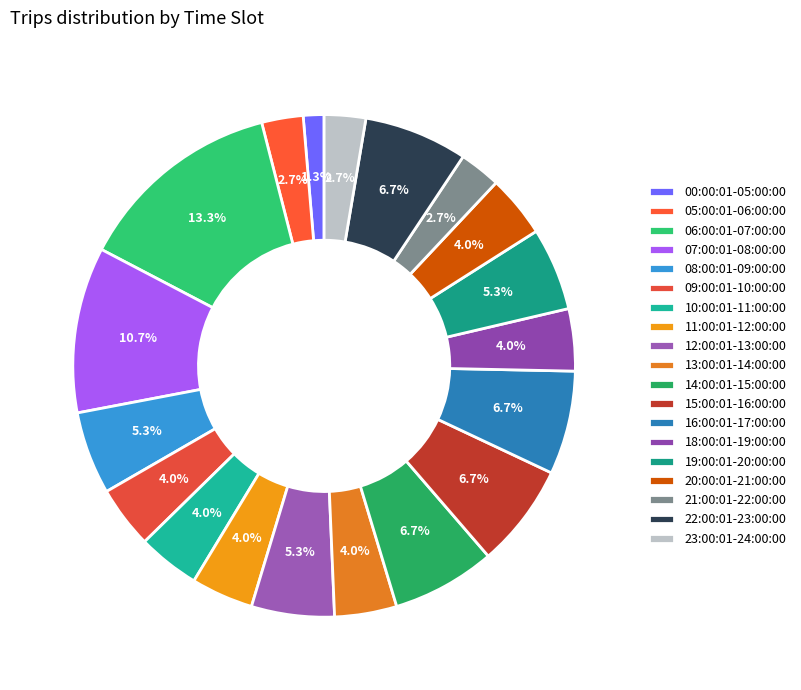

The 22:00:01-23:00:00 slice represents 1% of the pie. True or false?

False